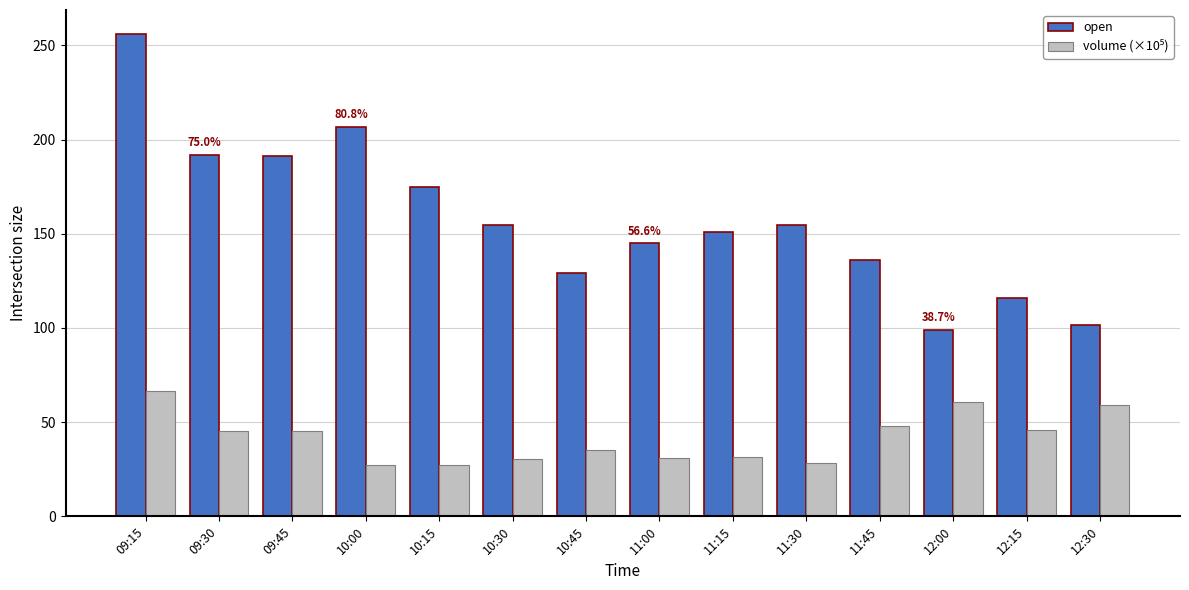

What is the difference between the open values at 12:30 and 11:45?

34.4